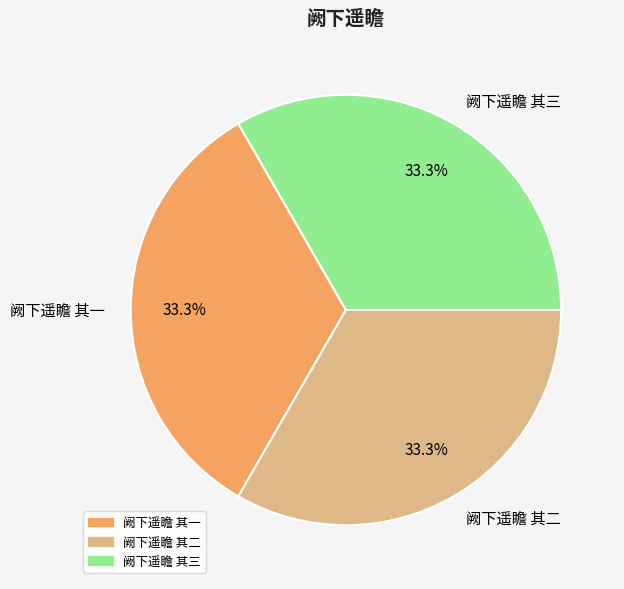

True or false: 阙下遥瞻 其三 accounts for 33% of the total.

True